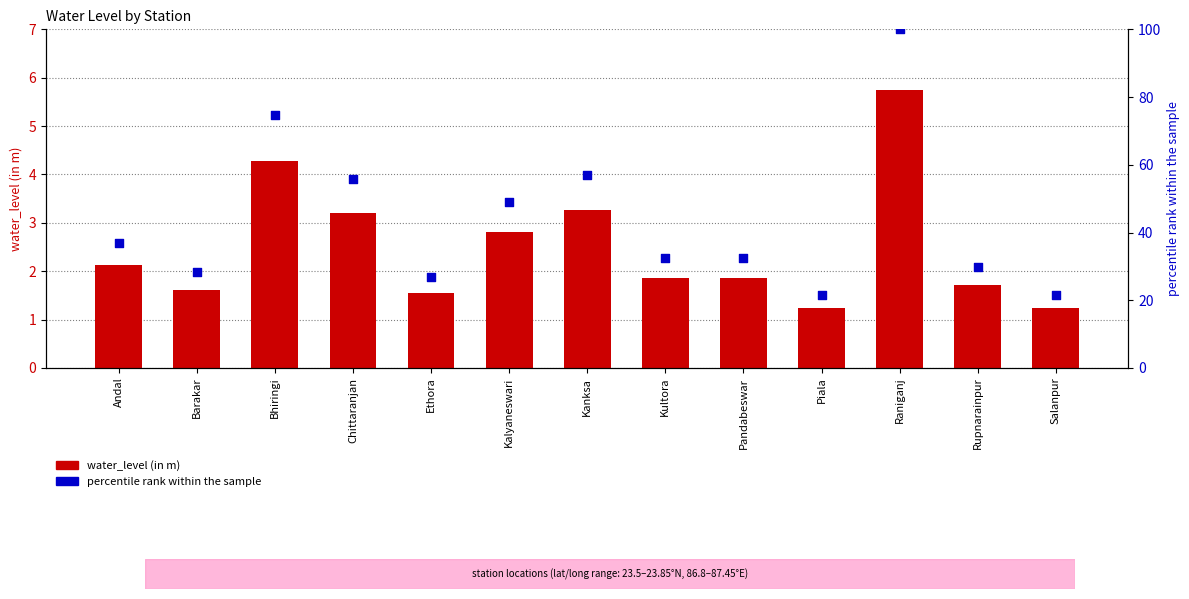

Is the value of percentile rank at Kanksa greater than the value of water_level (in m) at Raniganj?

Yes